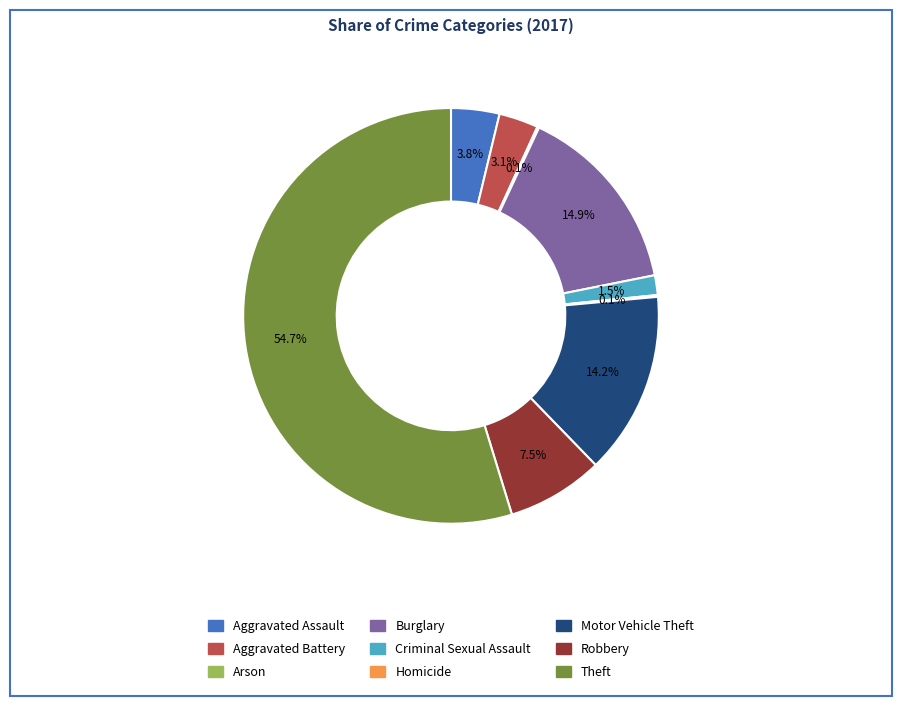

What is the ratio of the value at Aggravated Assault to the value at Motor Vehicle Theft?

0.3